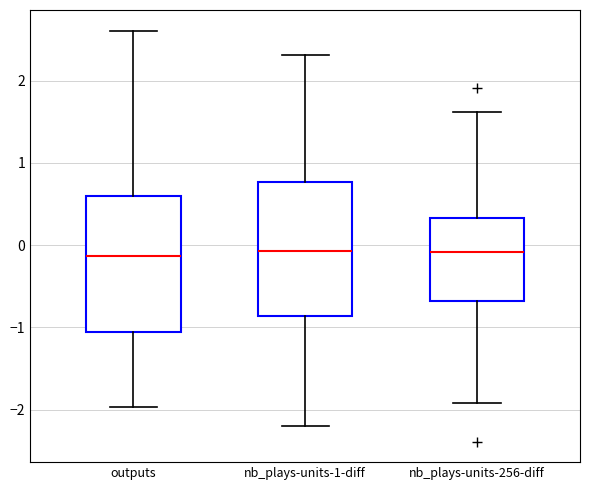

Where does the median line of the box for outputs sit on the y-axis? The values are not printed on the chart, so give them approximately, as read against the axis.

-0.1